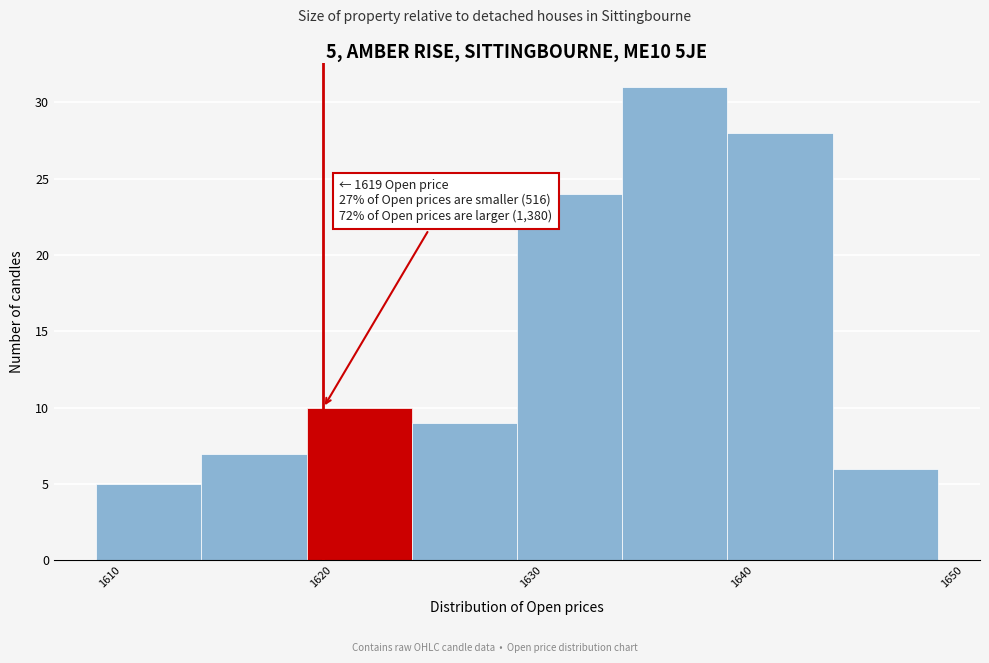

Over which range of the x-axis is the bar tallest?

1634 to 1639